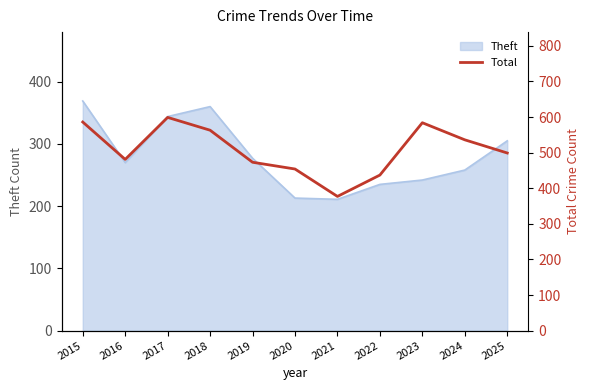

What is the sum of all values?

5589